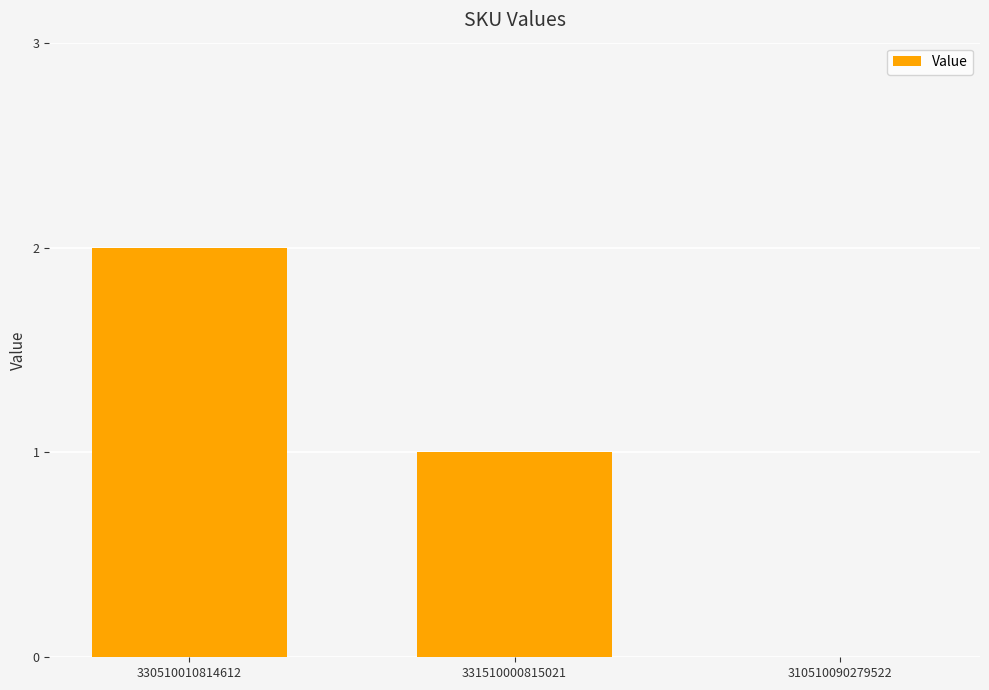

How many values are above zero?

2